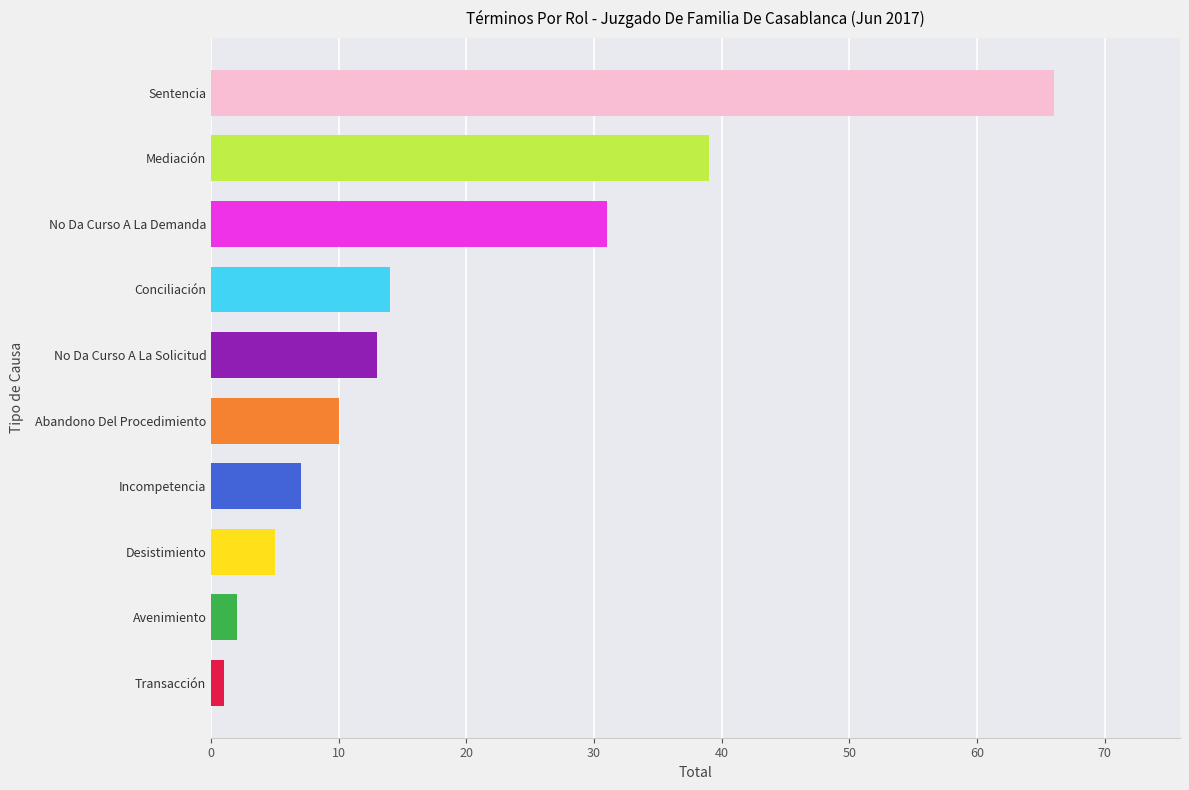

At which label is the value closest to 33?

No Da Curso A La Demanda